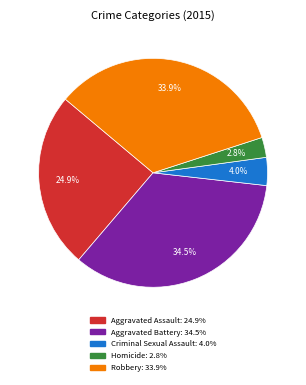

Which slice is the largest?

Aggravated Battery